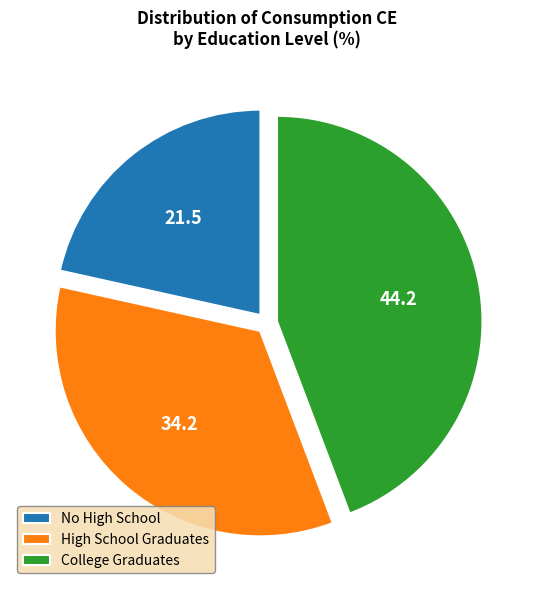

How many slices are in this pie chart?

3